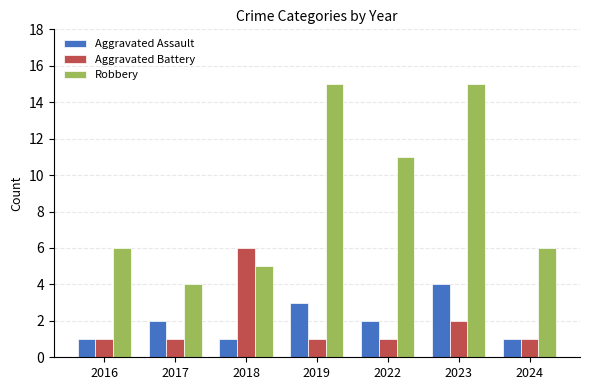

What are all the series names shown in the legend?

Aggravated Assault, Aggravated Battery, Robbery